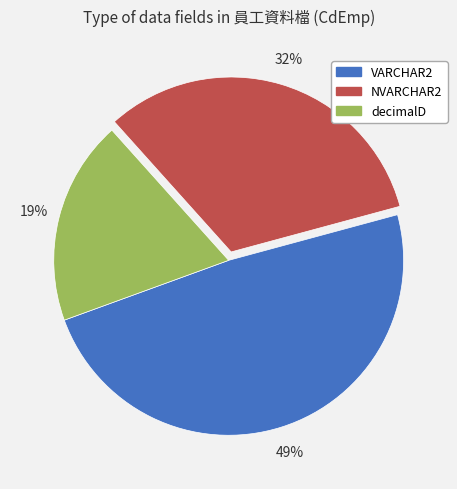

How many slices are in this pie chart?

3